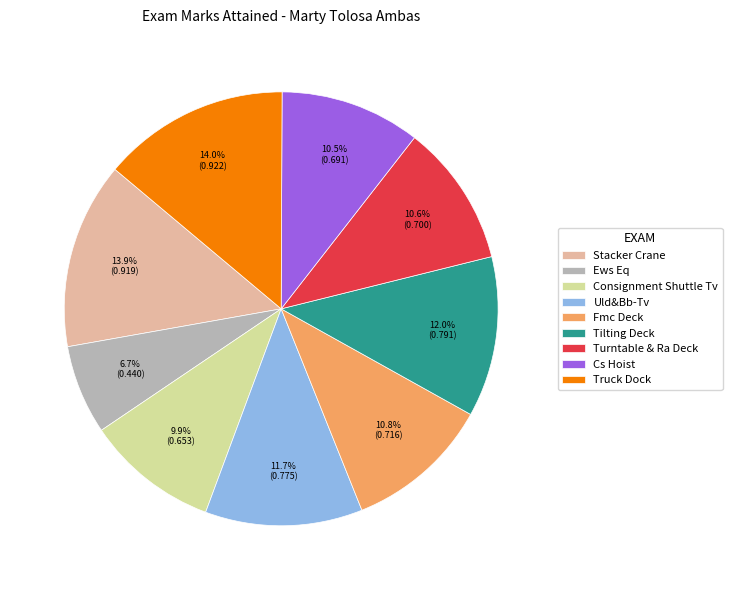

What percentage is the Truck Dock slice, to the nearest percent?

14%